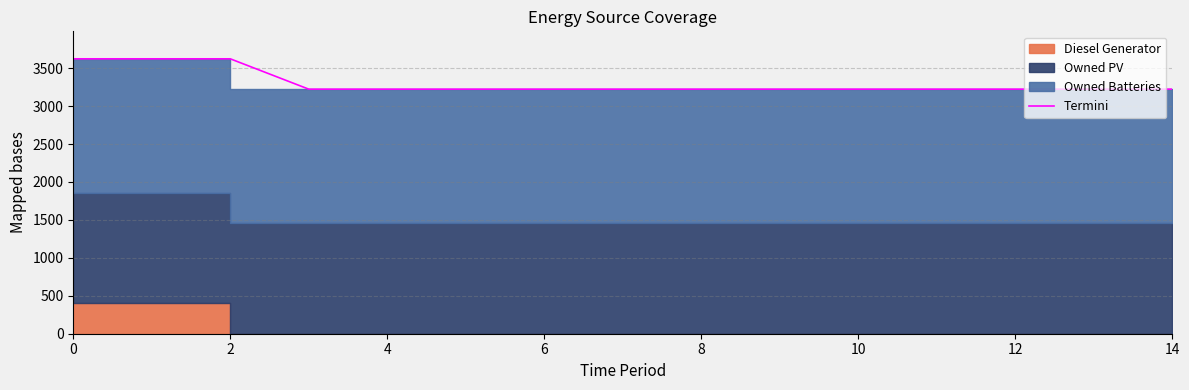

Is it true that the value at 0 is 5714?

False